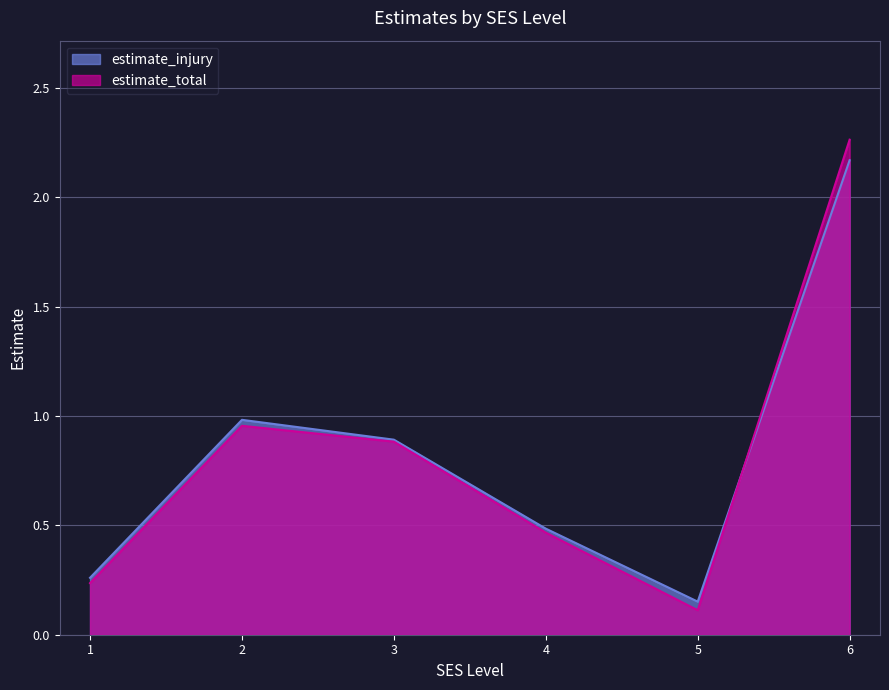

Rank the categories by estimate_injury value from highest to lowest.

6, 2, 3, 4, 1, 5